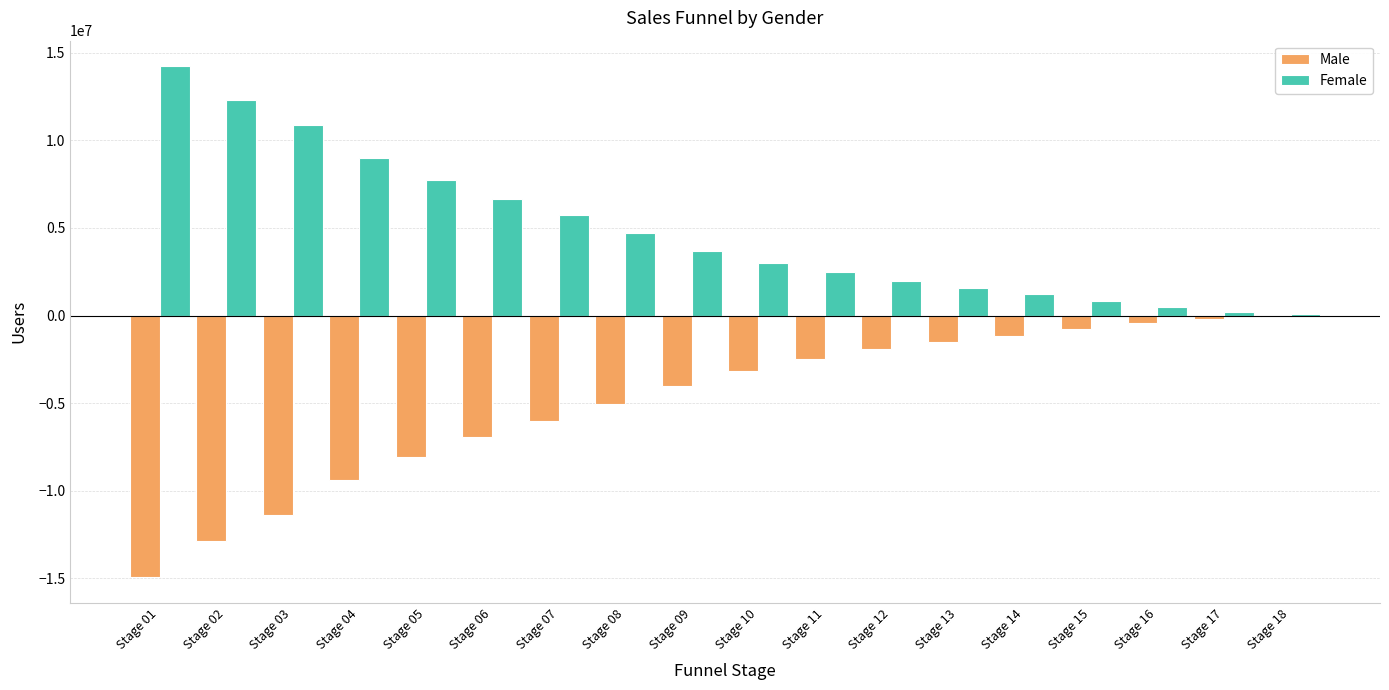

At which label does Female reach its peak?

Stage 01